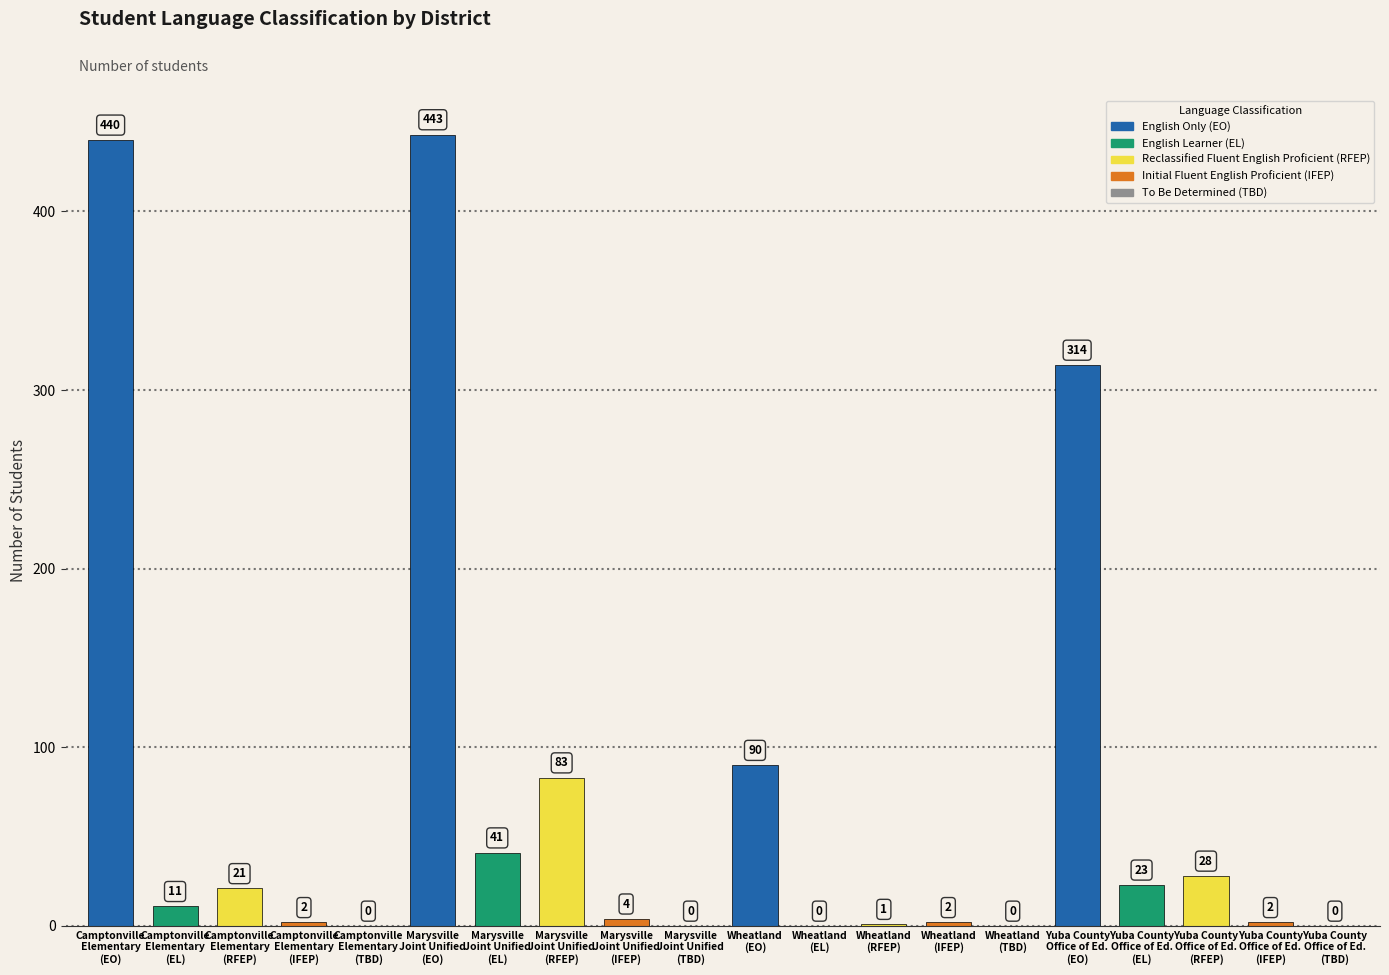

What is the greatest value displayed?

443